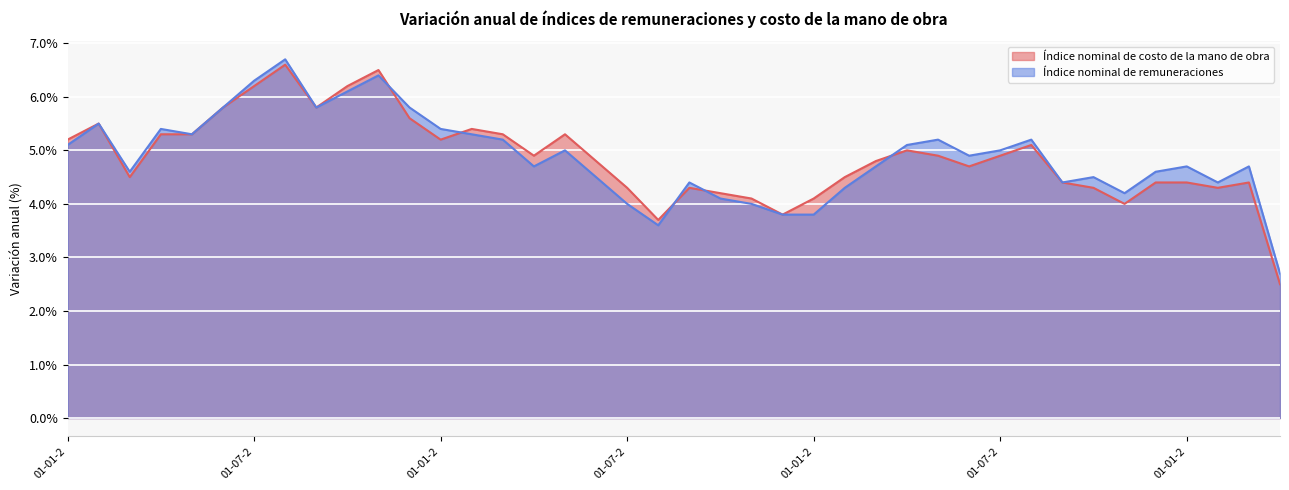

True or false: Índice nominal de remuneraciones and Índice nominal de costo de la mano de obra intersect in this chart.

True